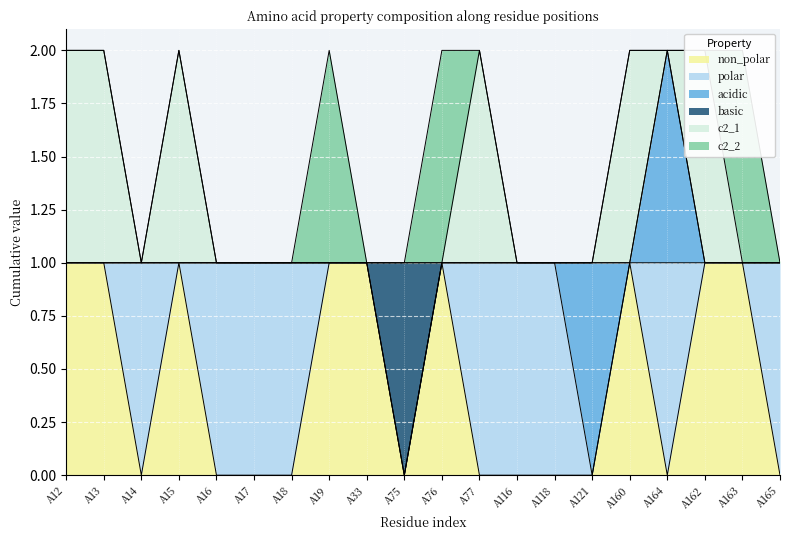

At A13, list the series in order from smallest to largest.

polar, acidic, basic, c2_2, non_polar, c2_1